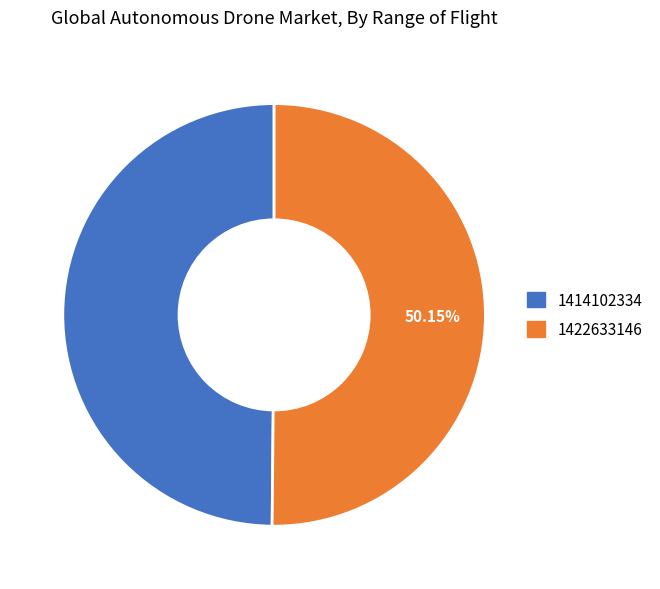

Approximately how many times larger is the value at 1422633146 compared to 1414102334?

1.0